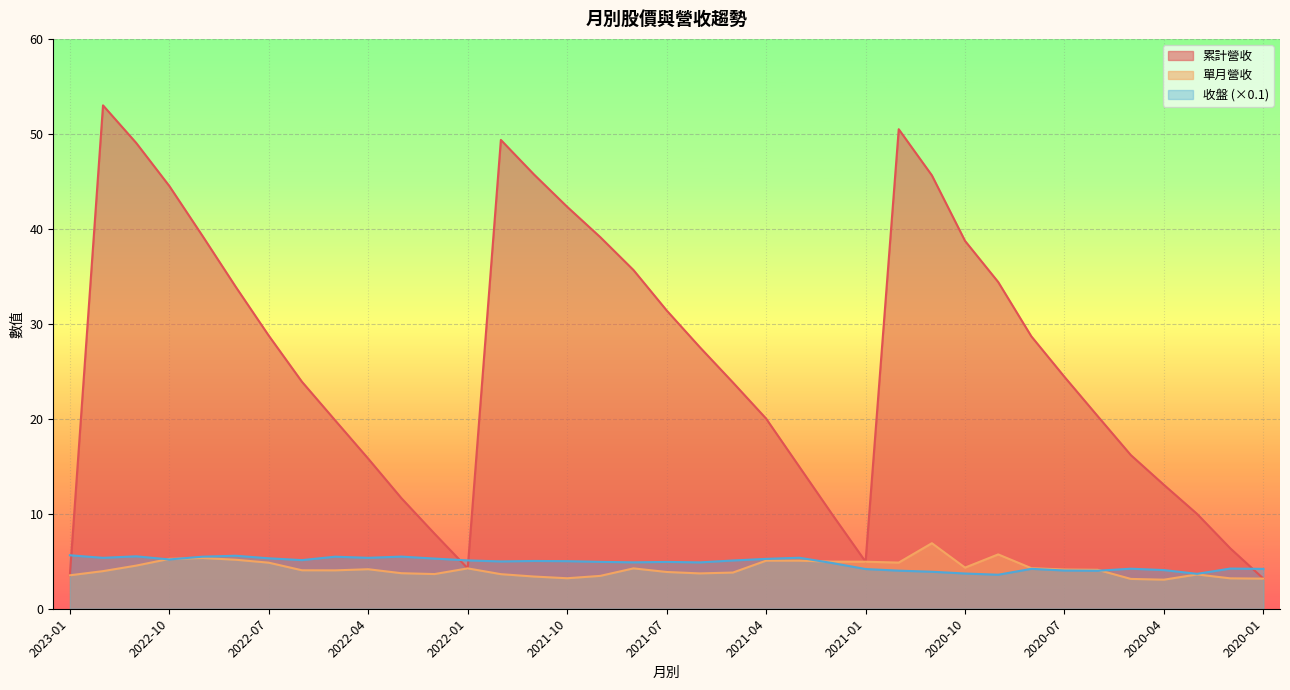

True or false: 累計營收 has more than 2 interior local peaks.

True